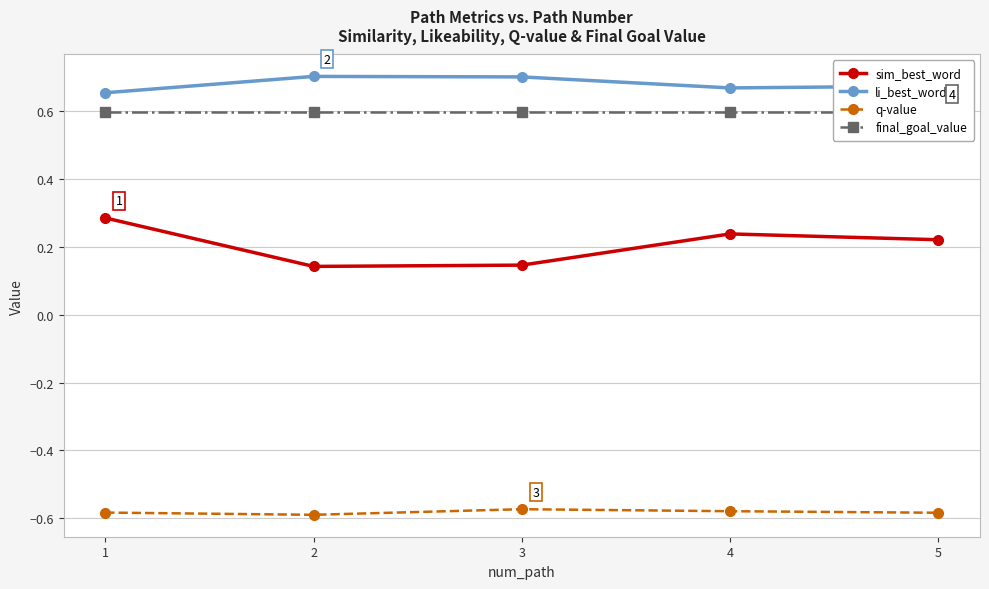

Reading right to left, what are all the values shown in this chart?

sim_best_word: 5=0.2	4=0.2	3=0.1	2=0.1	1=0.3
li_best_word: 5=0.7	4=0.7	3=0.7	2=0.7	1=0.7
q-value: 5=-0.6	4=-0.6	3=-0.6	2=-0.6	1=-0.6
final_goal_value: 5=0.6	4=0.6	3=0.6	2=0.6	1=0.6